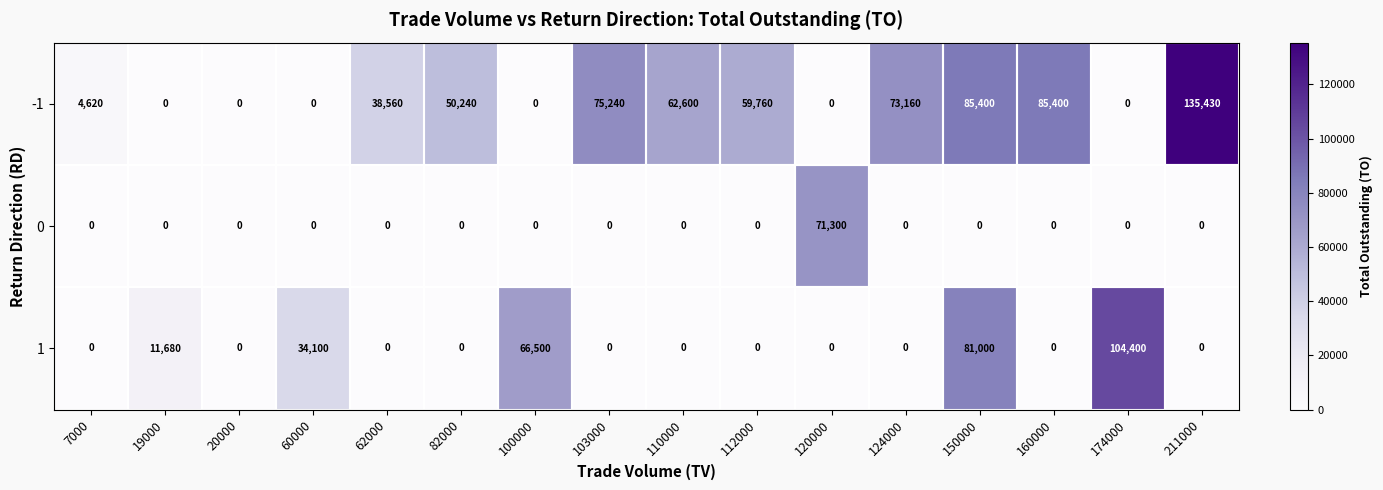

The 1 series shows 35425 at 82000. True or false?

False